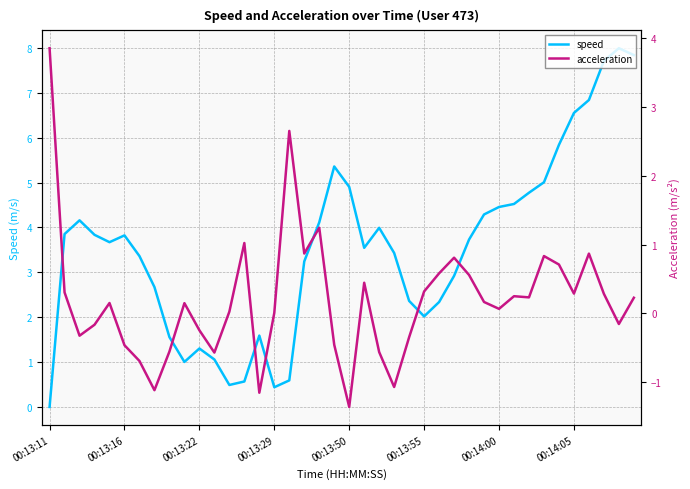

Which series ends up on top after the final intersection of speed and acceleration?

speed